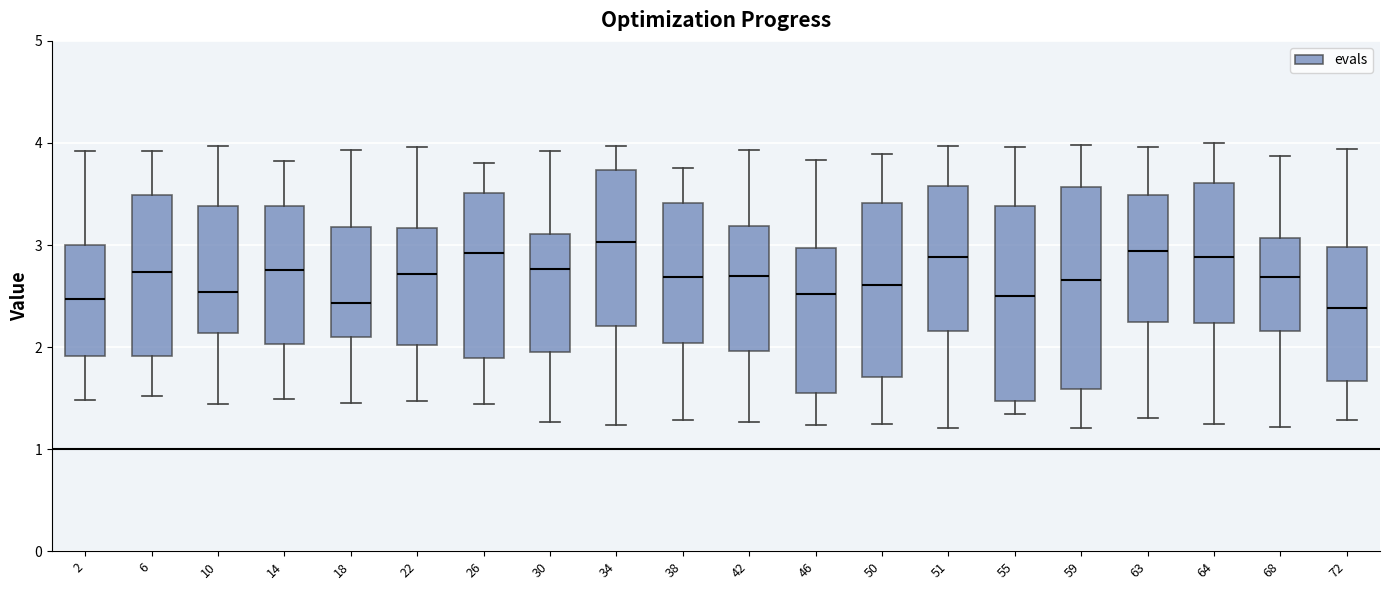

Reading left to right, read every box against the y-axis: the position of its median line, the range the box covers, and the ends of its whiskers. The values are not printed on the chart, so give them approximately, as read against the axis.

2: median 2.5, box 1.9 to 3.0, whiskers 1.5 to 3.9
6: median 2.7, box 1.9 to 3.5, whiskers 1.5 to 3.9
10: median 2.5, box 2.1 to 3.4, whiskers 1.4 to 4.0
14: median 2.8, box 2.0 to 3.4, whiskers 1.5 to 3.8
18: median 2.4, box 2.1 to 3.2, whiskers 1.4 to 3.9
22: median 2.7, box 2.0 to 3.2, whiskers 1.5 to 4.0
26: median 2.9, box 1.9 to 3.5, whiskers 1.4 to 3.8
30: median 2.8, box 2.0 to 3.1, whiskers 1.3 to 3.9
34: median 3.0, box 2.2 to 3.7, whiskers 1.2 to 4.0
38: median 2.7, box 2.0 to 3.4, whiskers 1.3 to 3.8
42: median 2.7, box 2.0 to 3.2, whiskers 1.3 to 3.9
46: median 2.5, box 1.6 to 3.0, whiskers 1.2 to 3.8
50: median 2.6, box 1.7 to 3.4, whiskers 1.2 to 3.9
51: median 2.9, box 2.2 to 3.6, whiskers 1.2 to 4.0
55: median 2.5, box 1.5 to 3.4, whiskers 1.3 to 4.0
59: median 2.7, box 1.6 to 3.6, whiskers 1.2 to 4.0
63: median 2.9, box 2.2 to 3.5, whiskers 1.3 to 4.0
64: median 2.9, box 2.2 to 3.6, whiskers 1.2 to 4.0
68: median 2.7, box 2.2 to 3.1, whiskers 1.2 to 3.9
72: median 2.4, box 1.7 to 3.0, whiskers 1.3 to 3.9